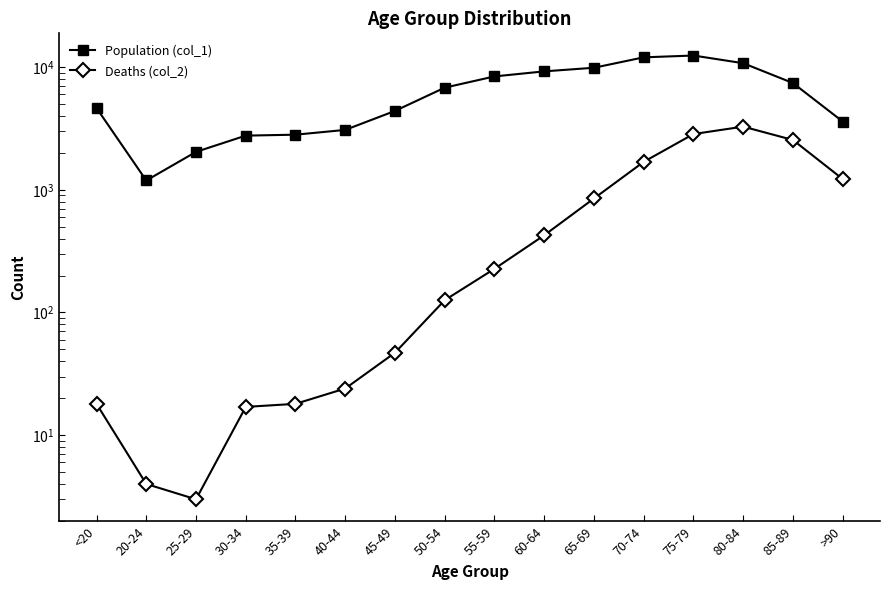

What is the difference between the maximum and minimum values in the Deaths (col_2) series?

3270